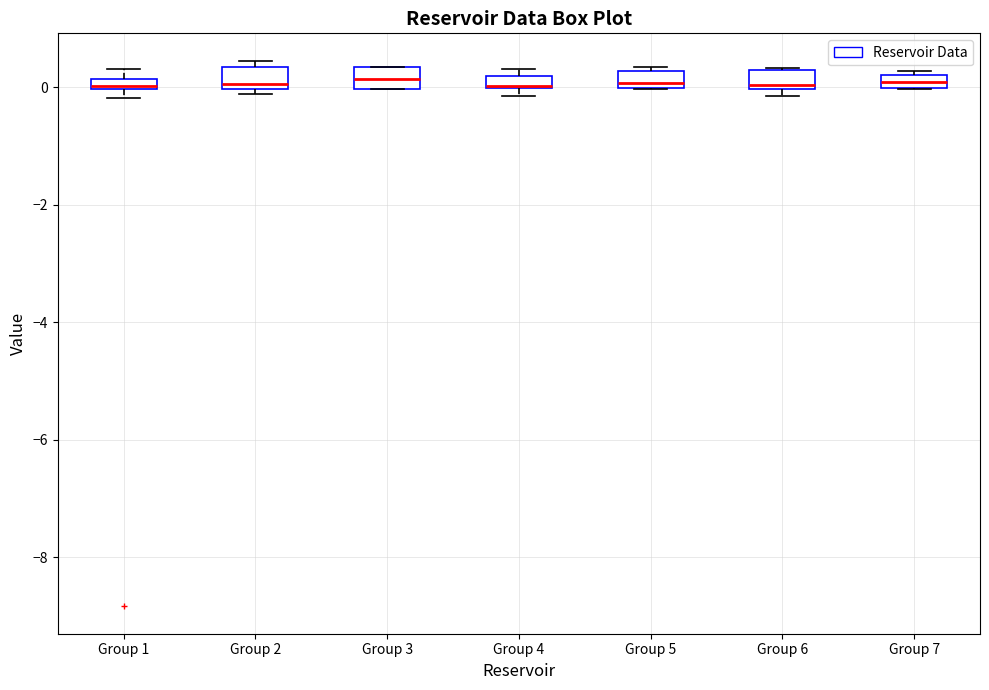

Where is the lower edge of the box for Group 5 on the y-axis? The values are not printed on the chart, so give them approximately, as read against the axis.

0.0